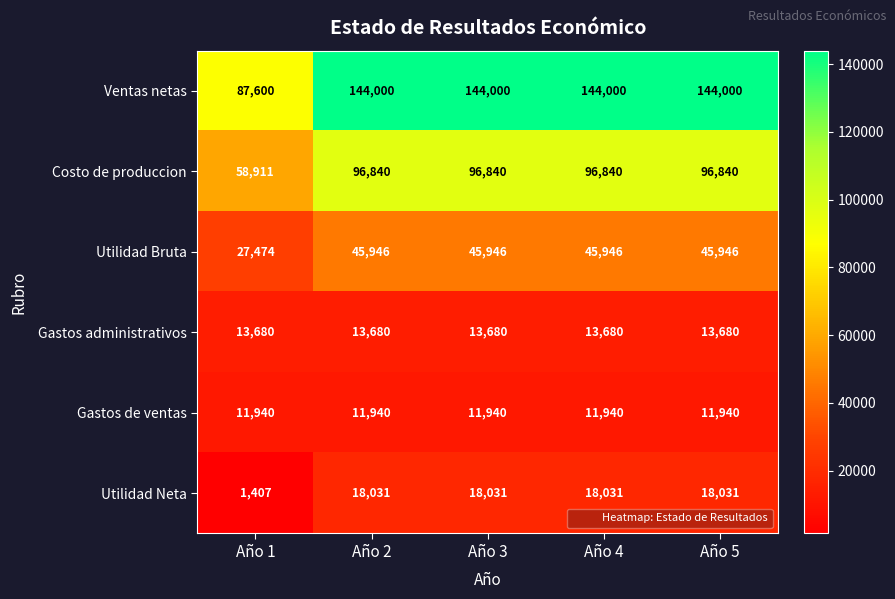

What is the spread (max minus min) of values at Año 5?

132060